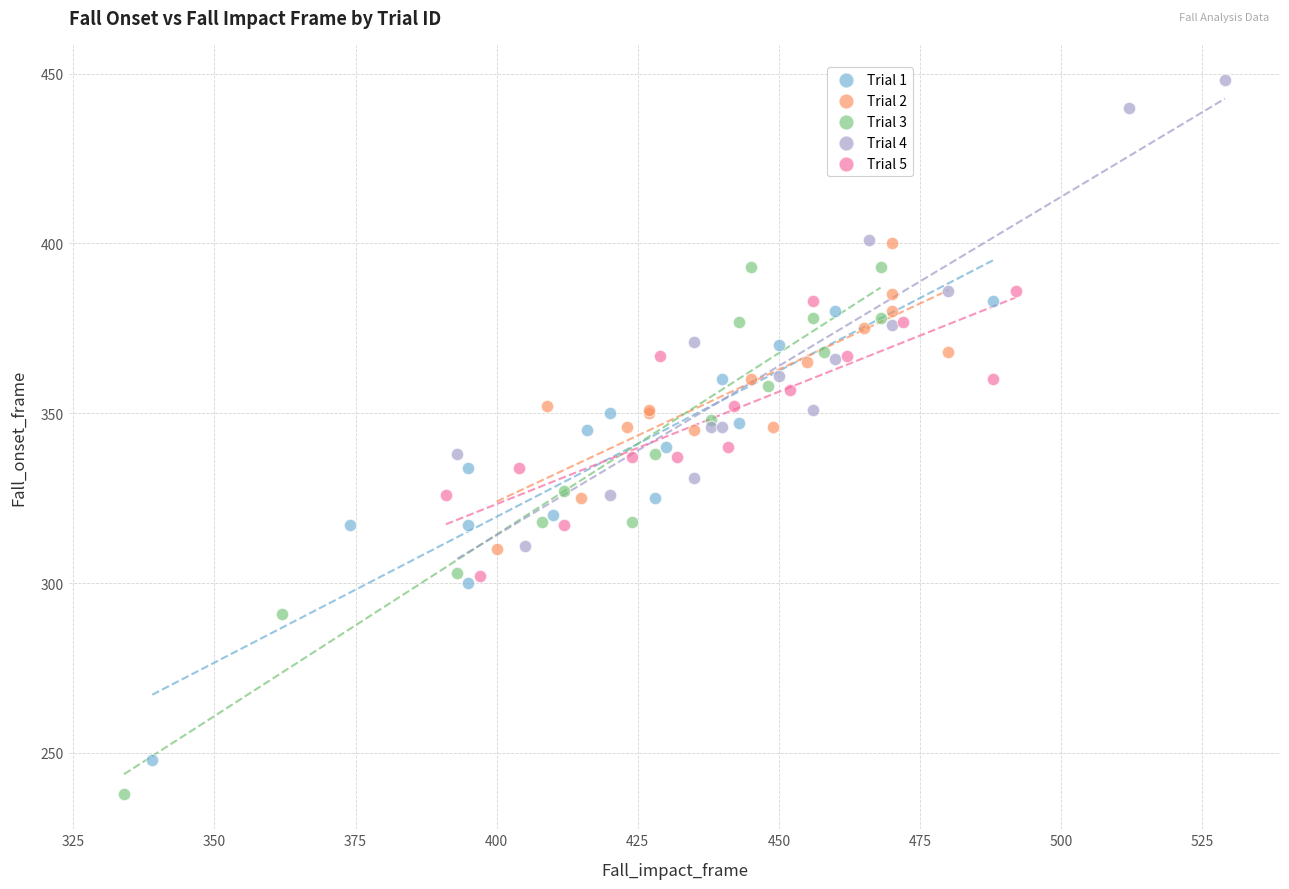

Which series contains the highest Y value?

Trial 4